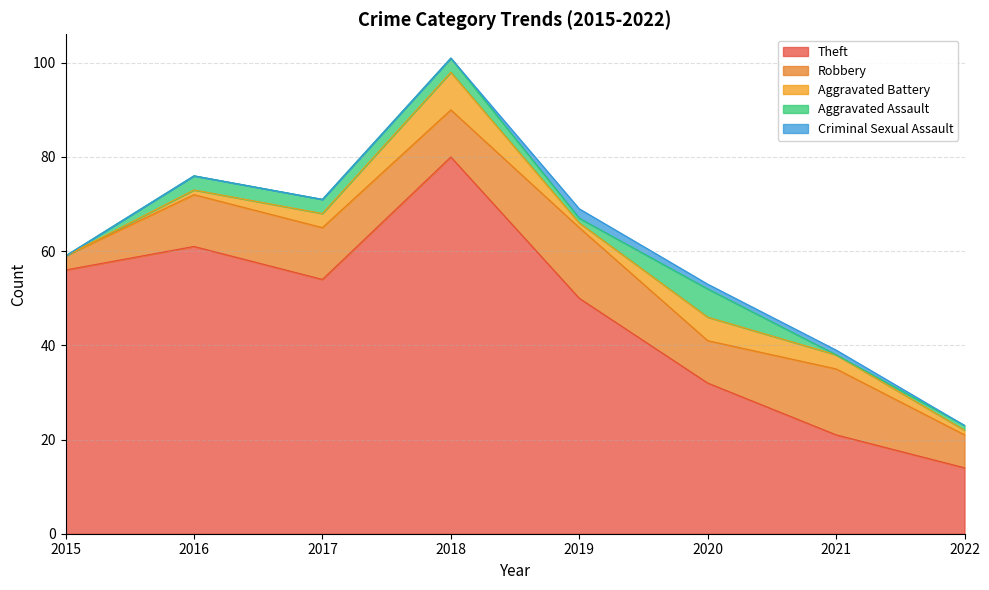

Does the chart display data point markers on the line(s)?

No